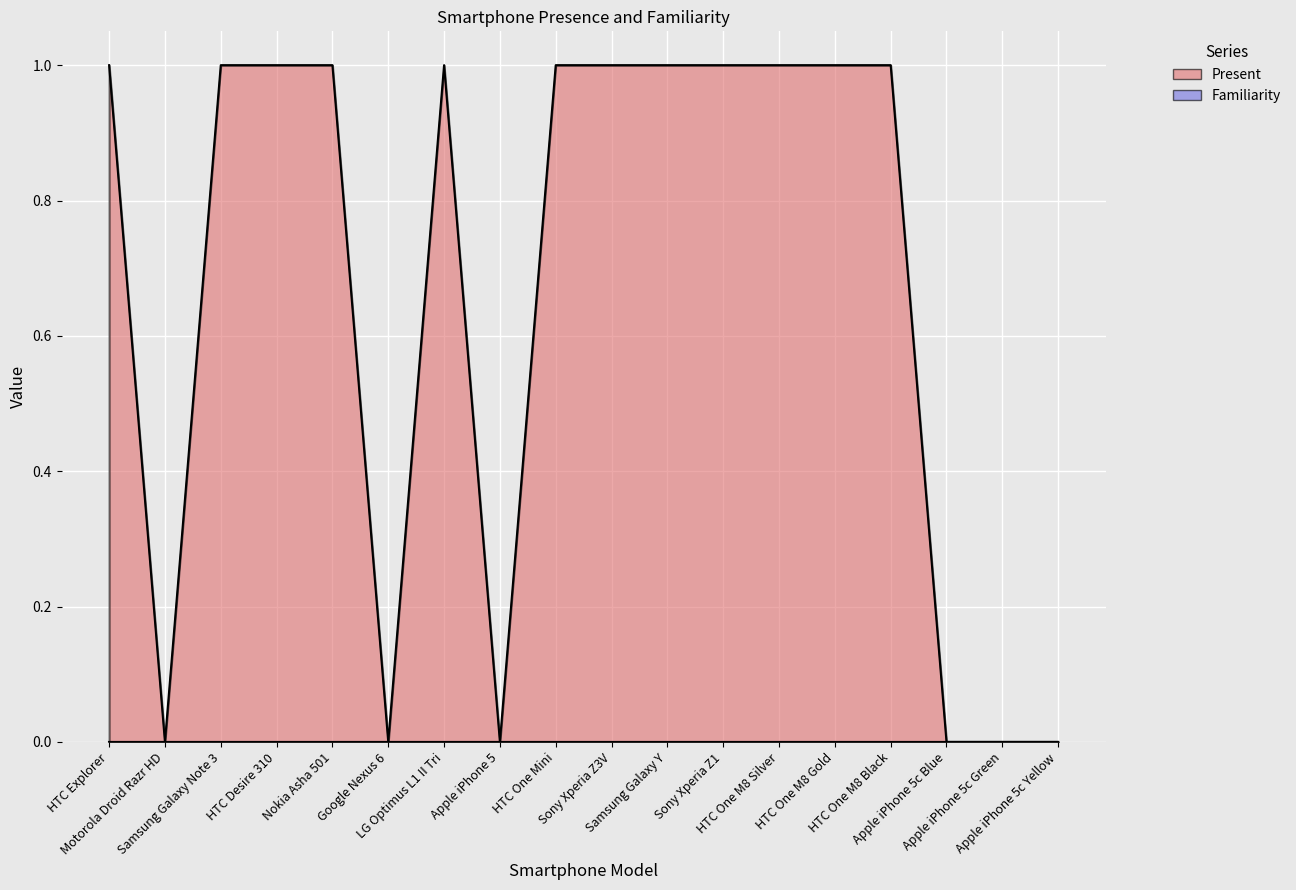

List the labels in order of value, largest first.

HTC Explorer, Samsung Galaxy Note 3, HTC Desire 310, Nokia Asha 501, LG Optimus L1 II Tri, HTC One Mini, Sony Xperia Z3V, Samsung Galaxy Y, Sony Xperia Z1, HTC One M8 Silver, HTC One M8 Gold, HTC One M8 Black, Motorola Droid Razr HD, Google Nexus 6, Apple iPhone 5, Apple iPhone 5c Blue, Apple iPhone 5c Green, Apple iPhone 5c Yellow